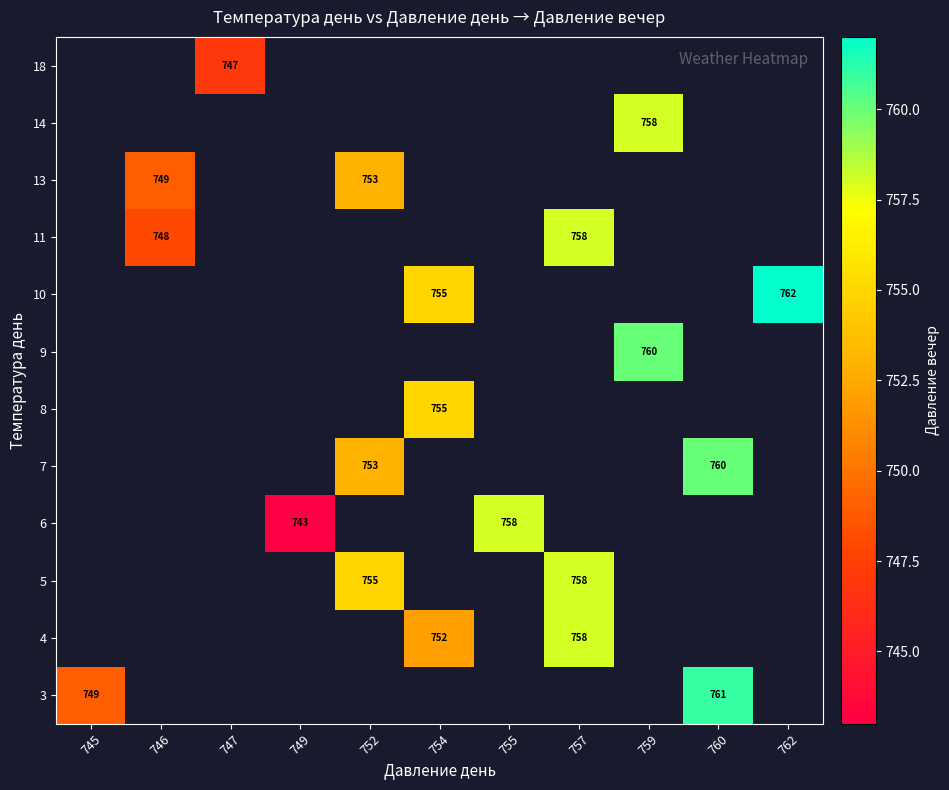

The value of 14 at 759 is 758. True or false?

True